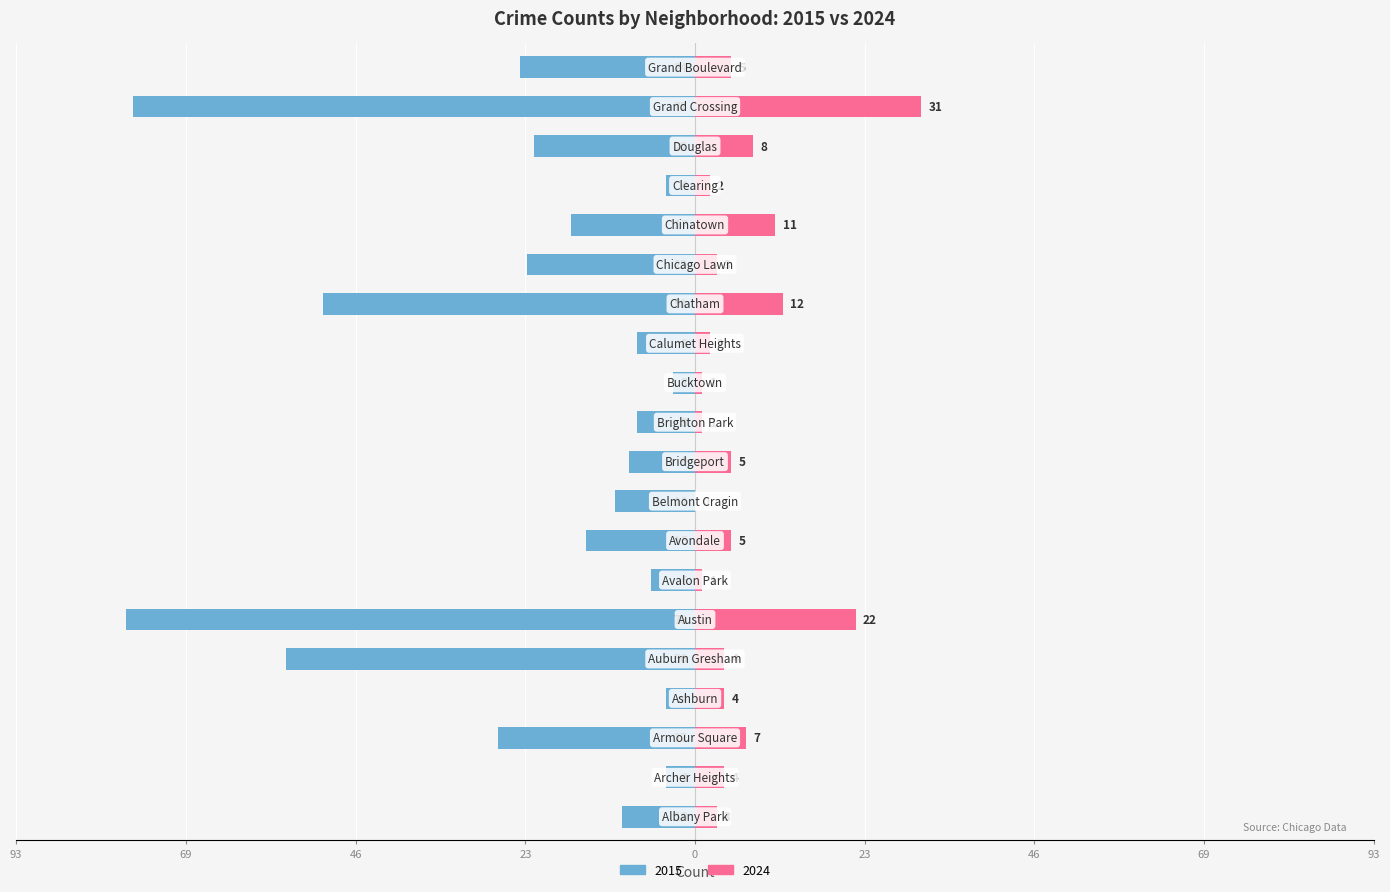

At which category does the chart reach its minimum across all series?

Austin